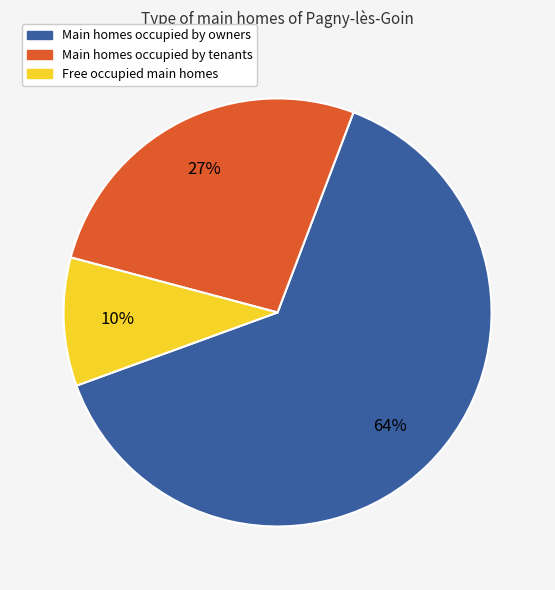

To the nearest percent, what is the average slice percentage?

33%